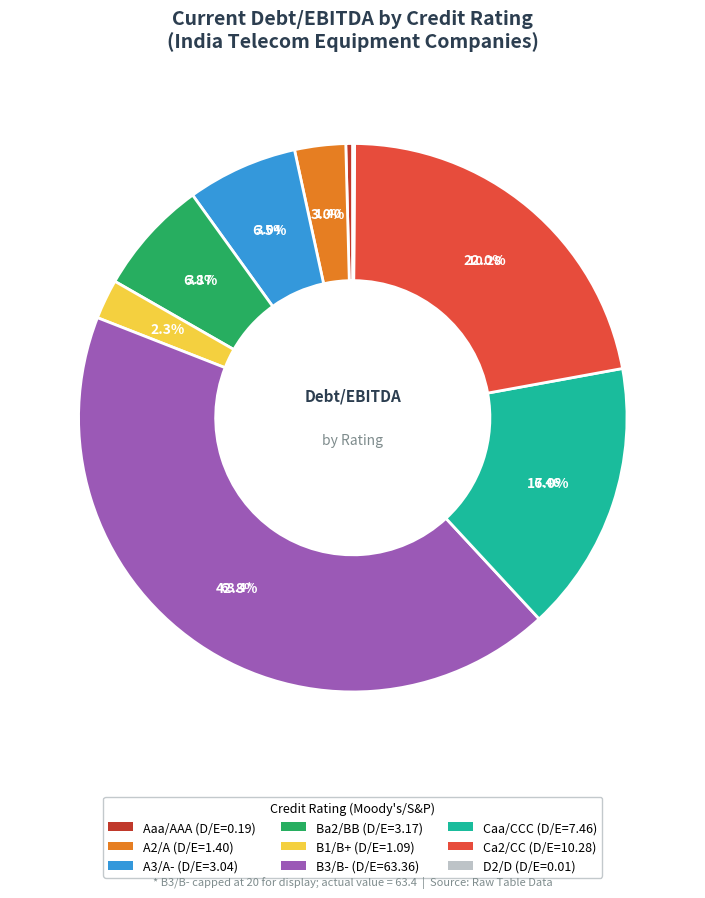

What is the ratio of the value at Ba2/BB to the value at A3/A-?

1.0